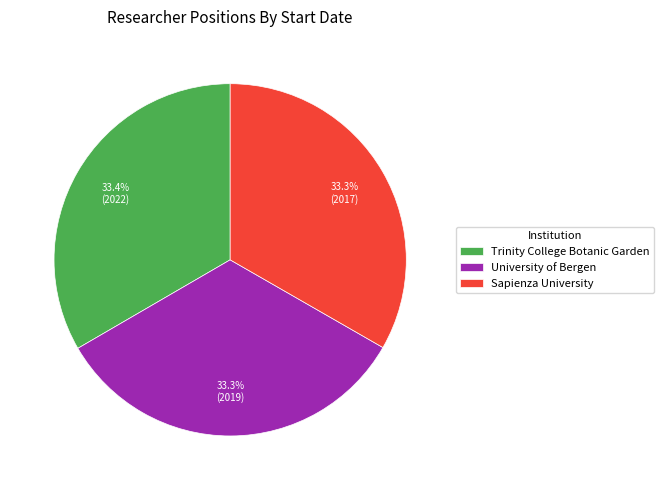

What percentage do Sapienza University and University of Bergen together represent?

66.6%